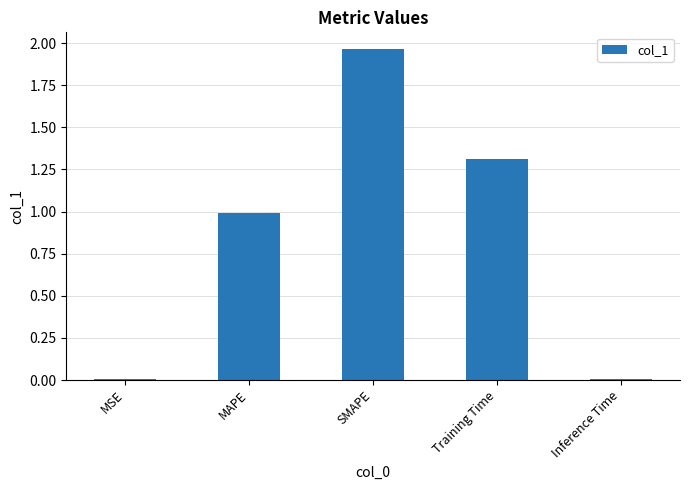

How many series are shown in this chart?

1